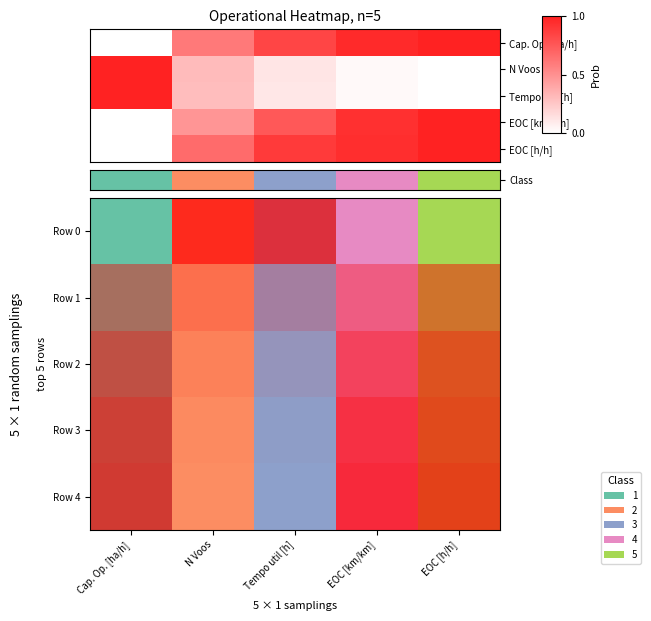

Which series has the largest range (max minus min)?

Row 0